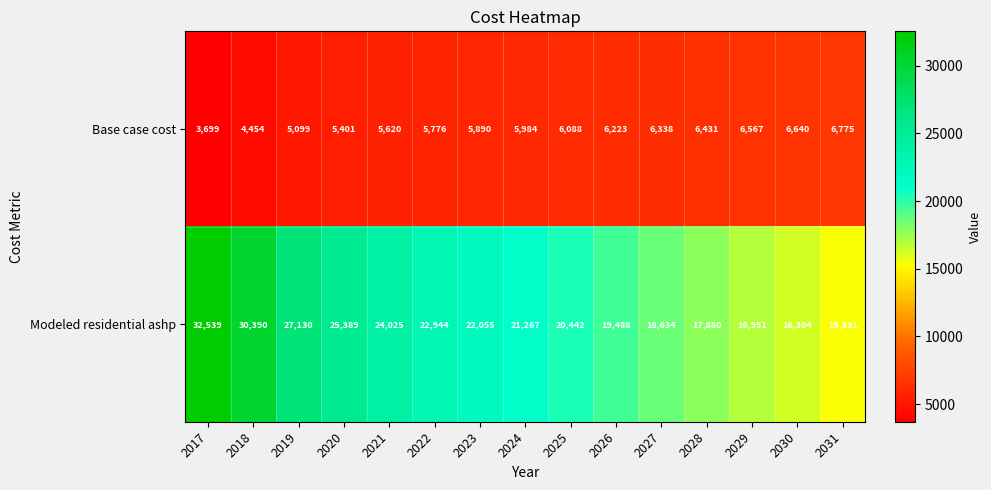

At which label is Base case cost closest to 5237?

2019